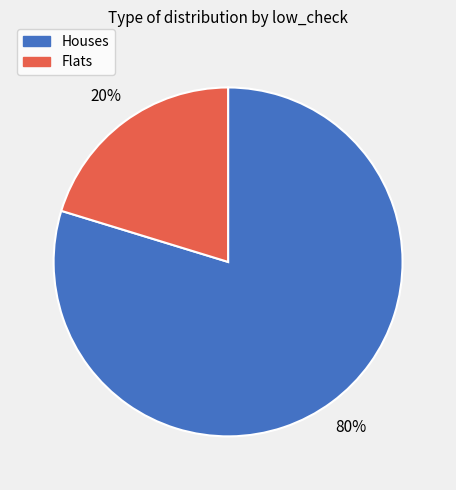

To the nearest percent, what portion does Houses represent?

80%